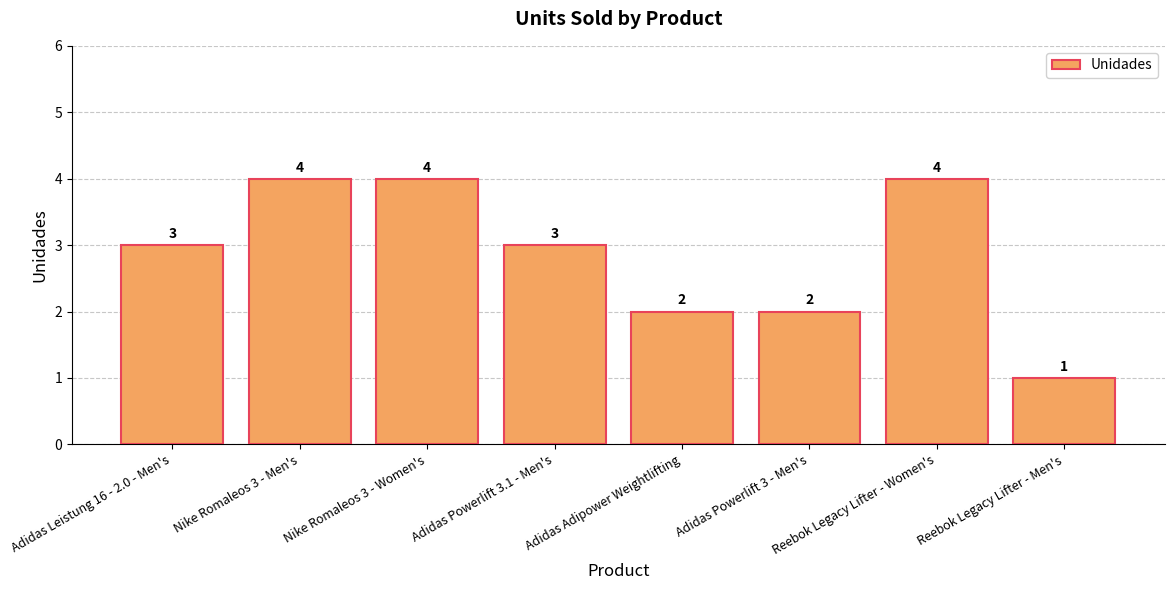

What is the approximate value at Nike Romaleos 3 - Men's?

4